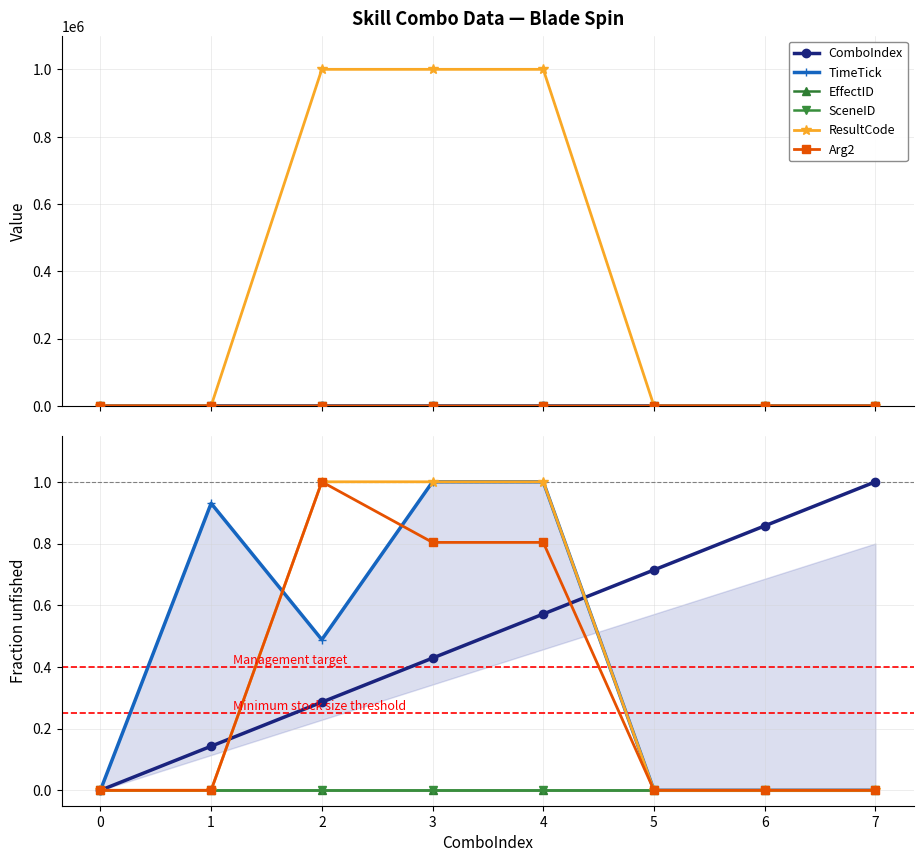

How many values in the ComboIndex series exceed 0?

7